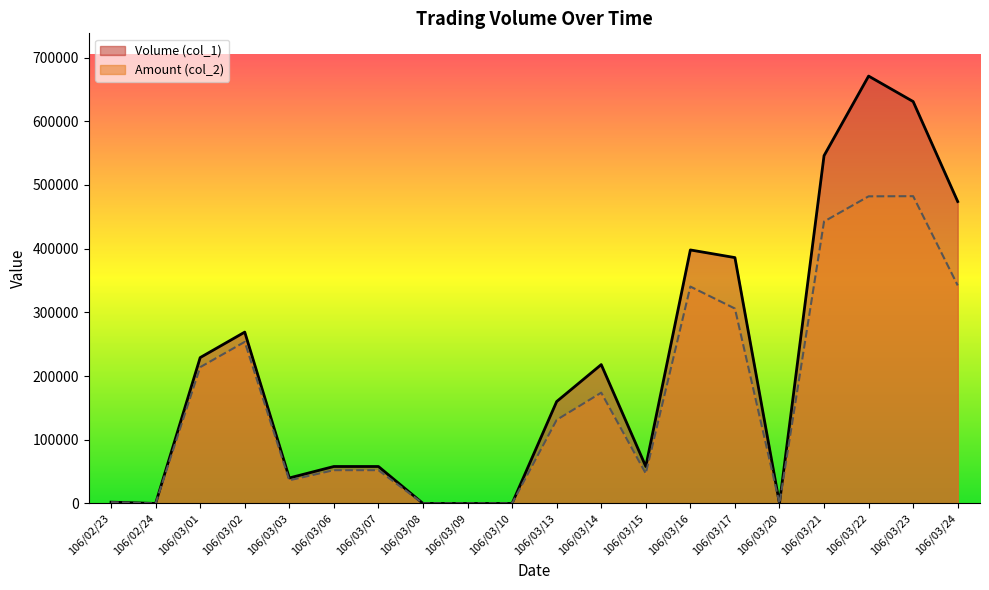

At which label does Volume (col_1) reach its minimum?

106/02/24